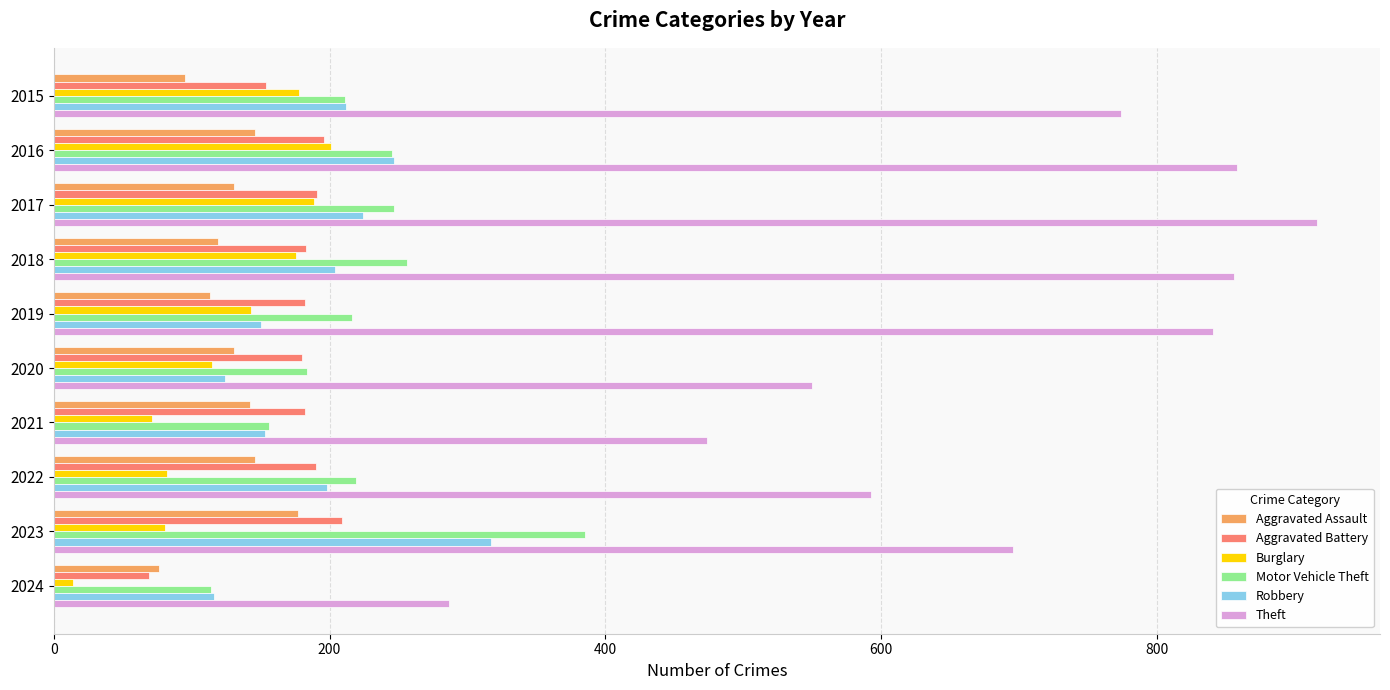

What is the difference between the second highest and minimum values in the Aggravated Battery series?

127